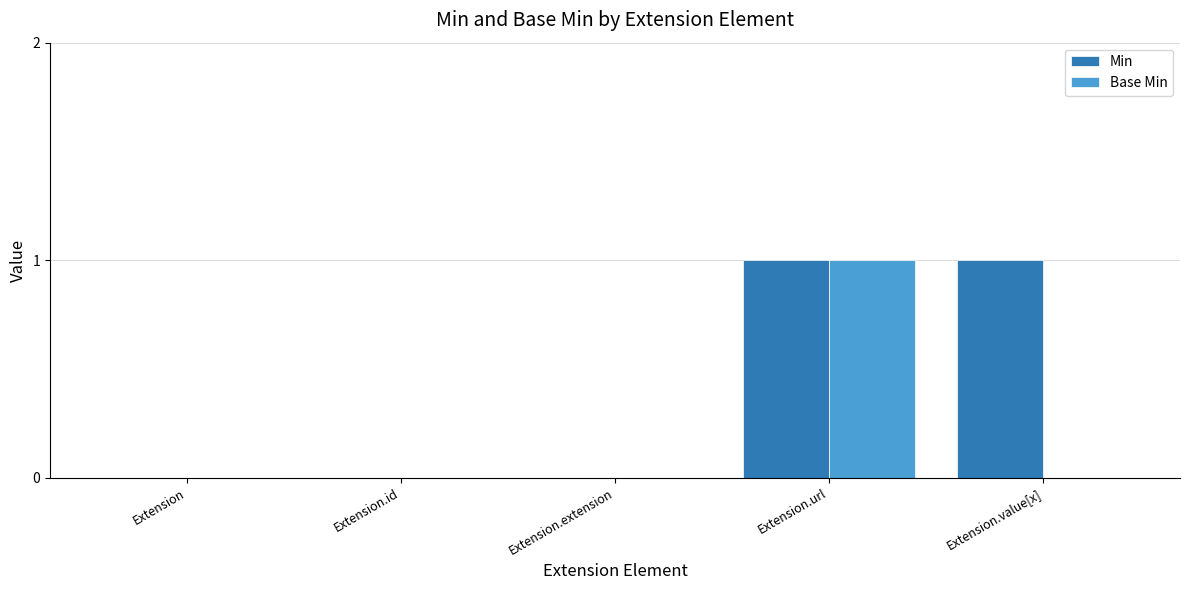

Reading left to right, list all the values displayed in this chart.

Min: Extension=0	Extension.id=0	Extension.extension=0	Extension.url=1	Extension.value[x]=1
Base Min: Extension=0	Extension.id=0	Extension.extension=0	Extension.url=1	Extension.value[x]=0